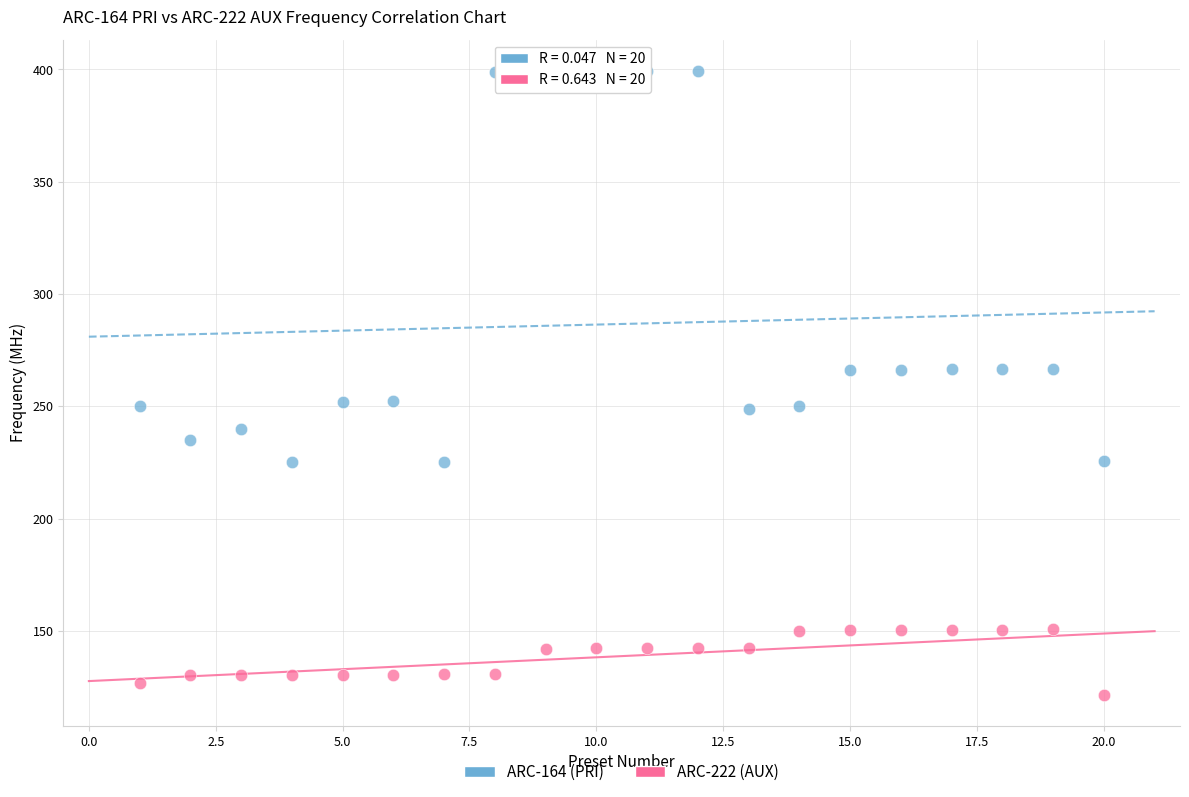

Which series reaches the maximum Y coordinate?

ARC-164 (PRI)